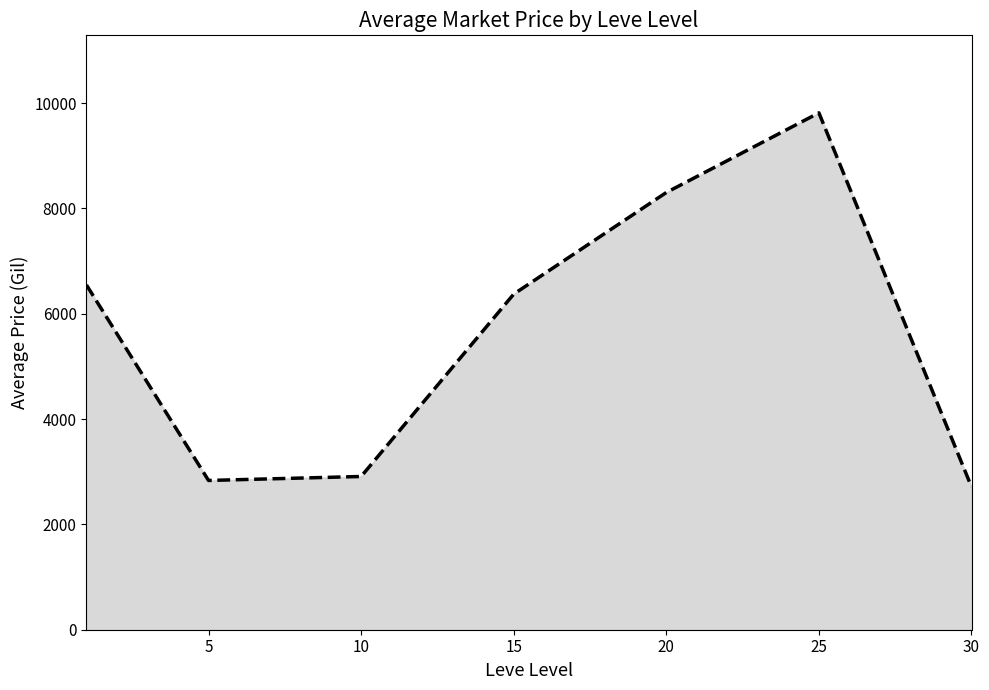

What is the greatest value displayed?

9814.8